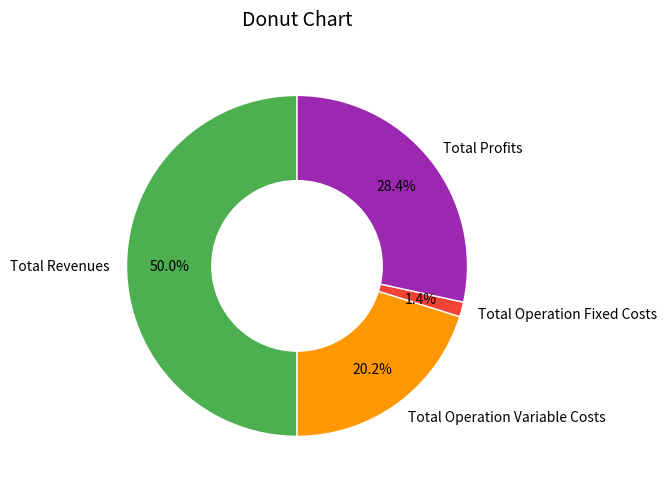

How much of the chart is everything except Total Profits?

71.6%